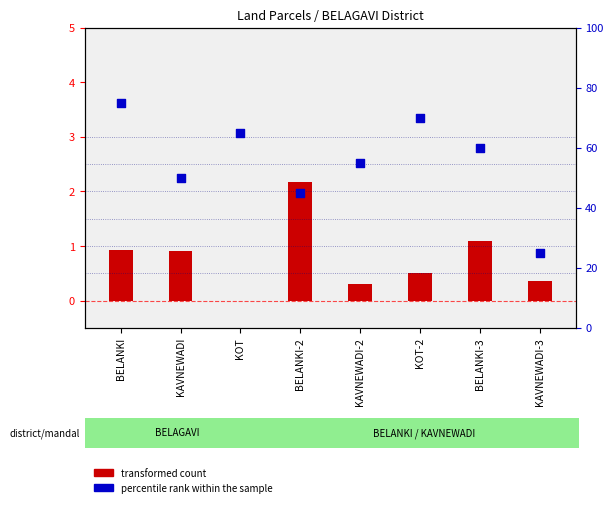

What is the change in value from KOT to BELANKI-3?

-5